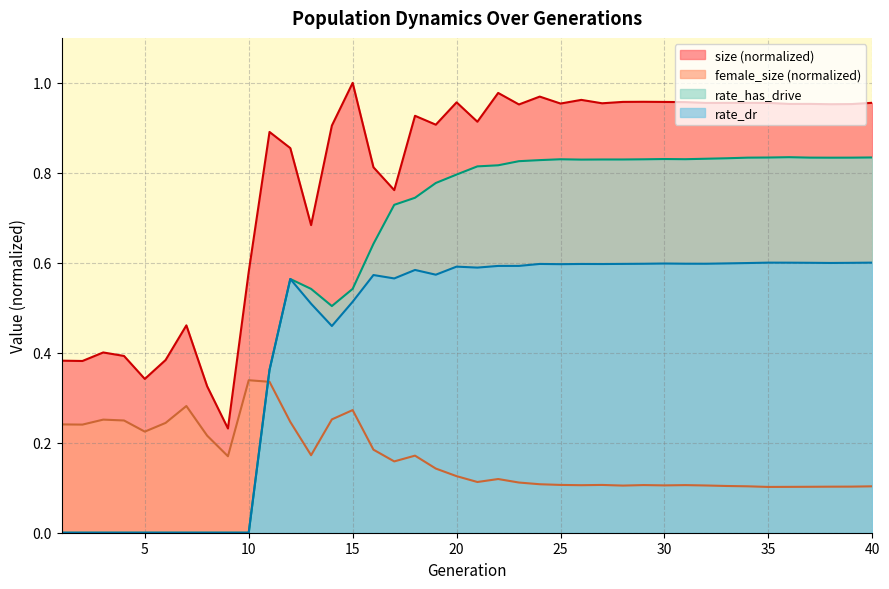

How many distinct data groups are displayed?

4